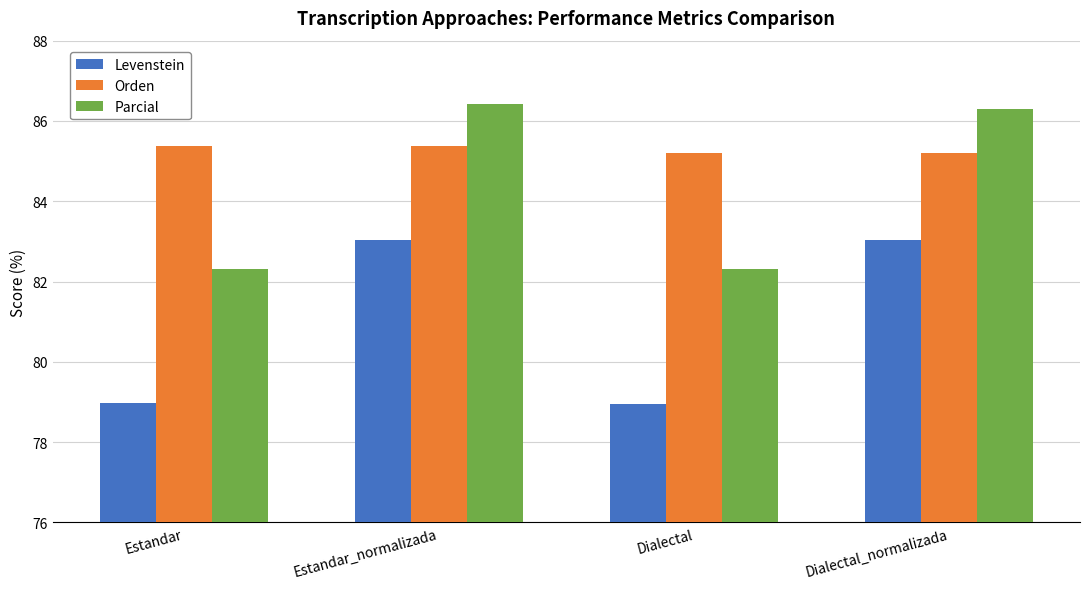

What is the spread (max minus min) of values at Dialectal_normalizada?

3.3